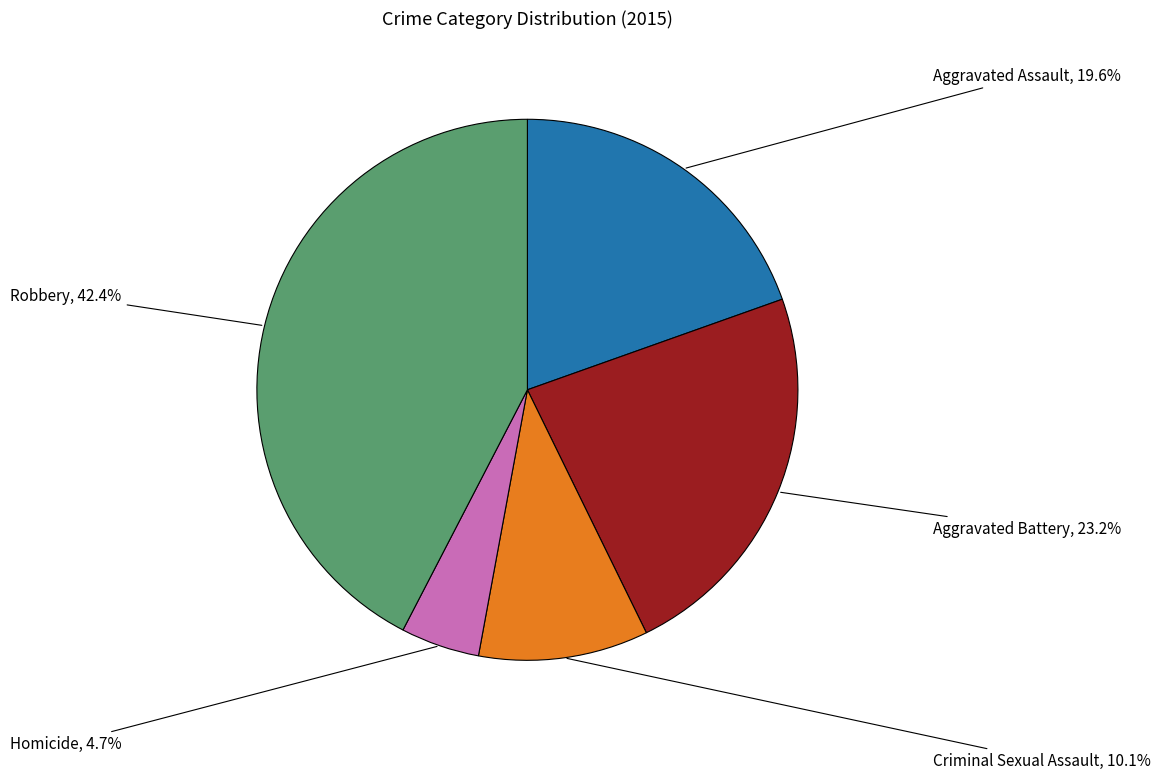

Does any single category account for the majority?

No